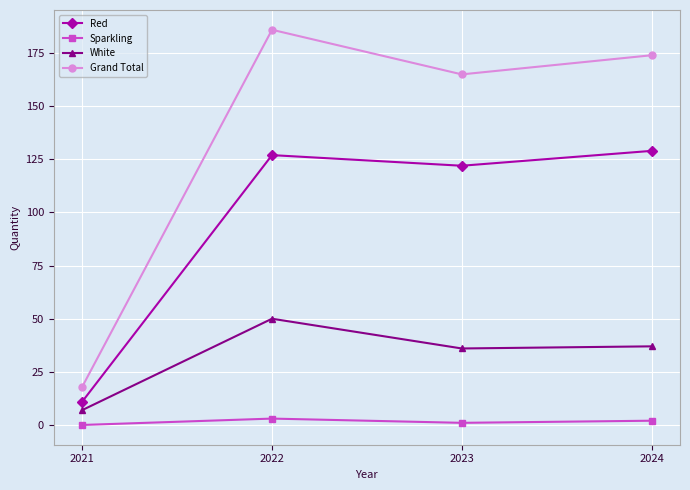

At which category does the chart reach its peak across all series?

2022